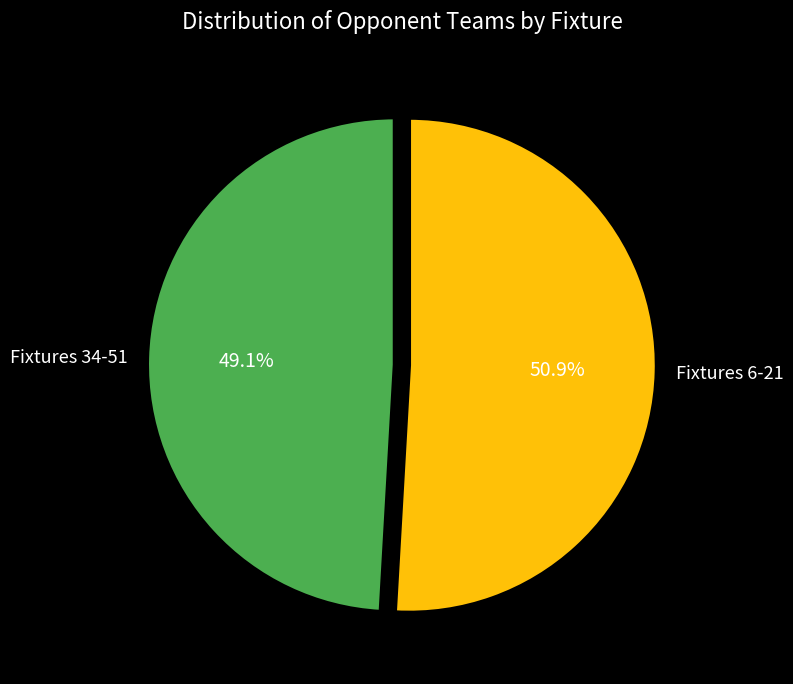

Count the number of slices in the pie.

2